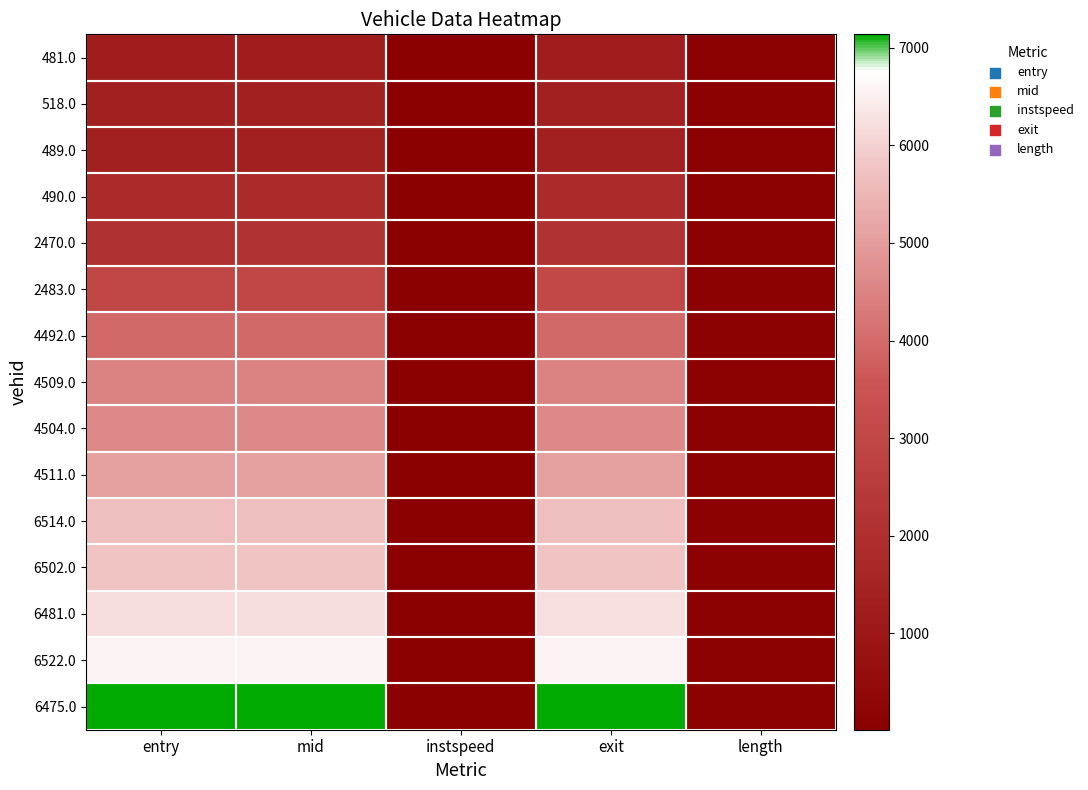

At length, list the series in order from largest to smallest.

481.0, 518.0, 489.0, 490.0, 2470.0, 2483.0, 4492.0, 4509.0, 4504.0, 4511.0, 6514.0, 6502.0, 6481.0, 6522.0, 6475.0